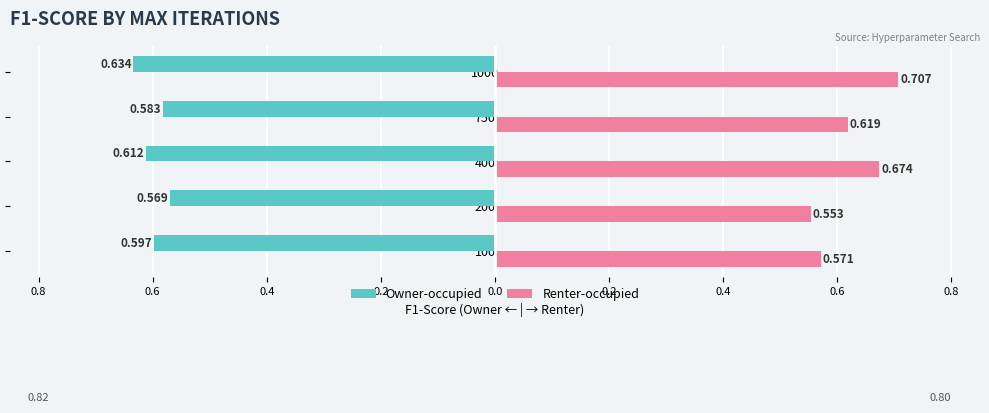

What are all the series names shown in the legend?

Owner-occupied, Renter-occupied